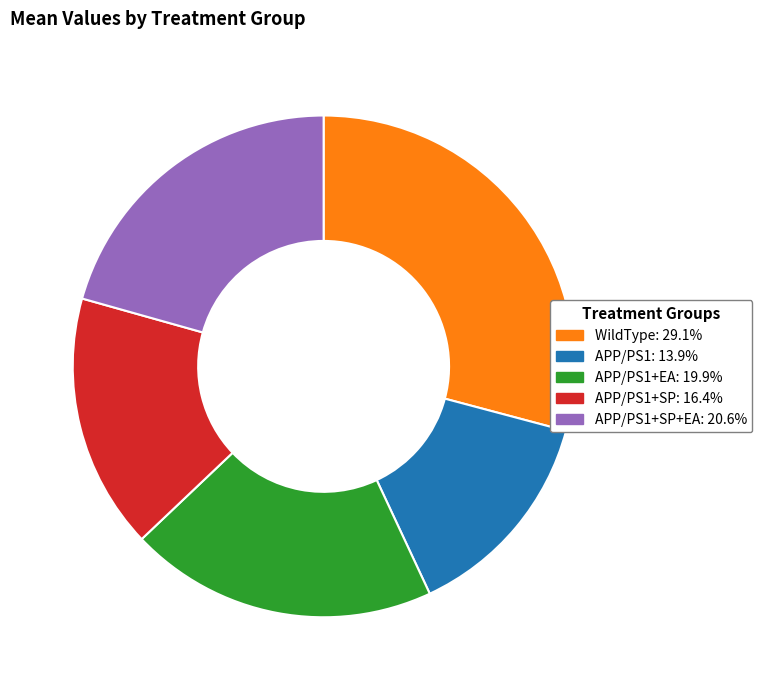

Is there a majority slice in this chart?

No